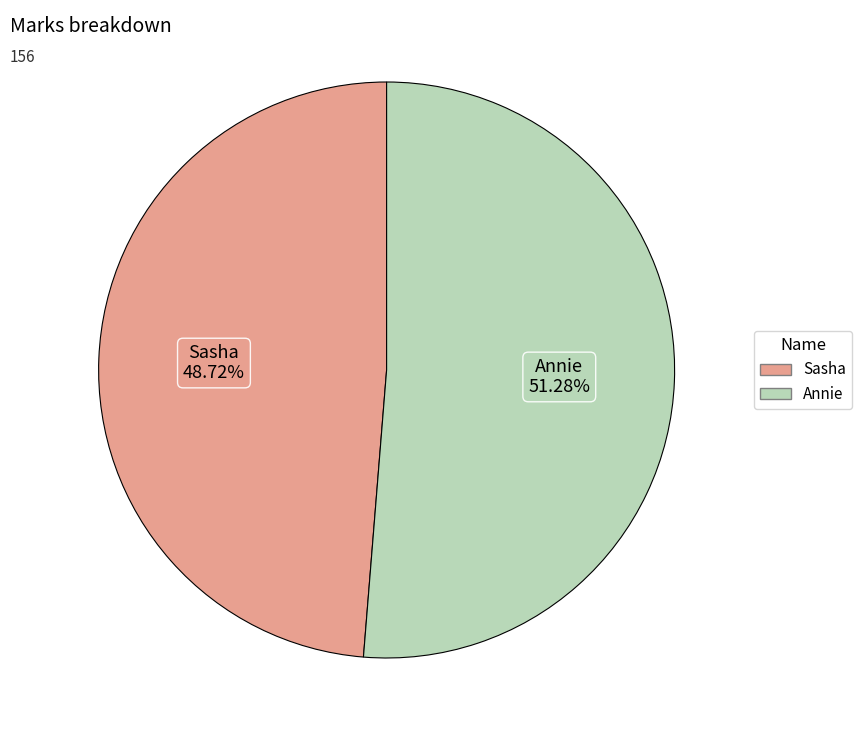

What percentage is the Sasha slice, to the nearest percent?

49%